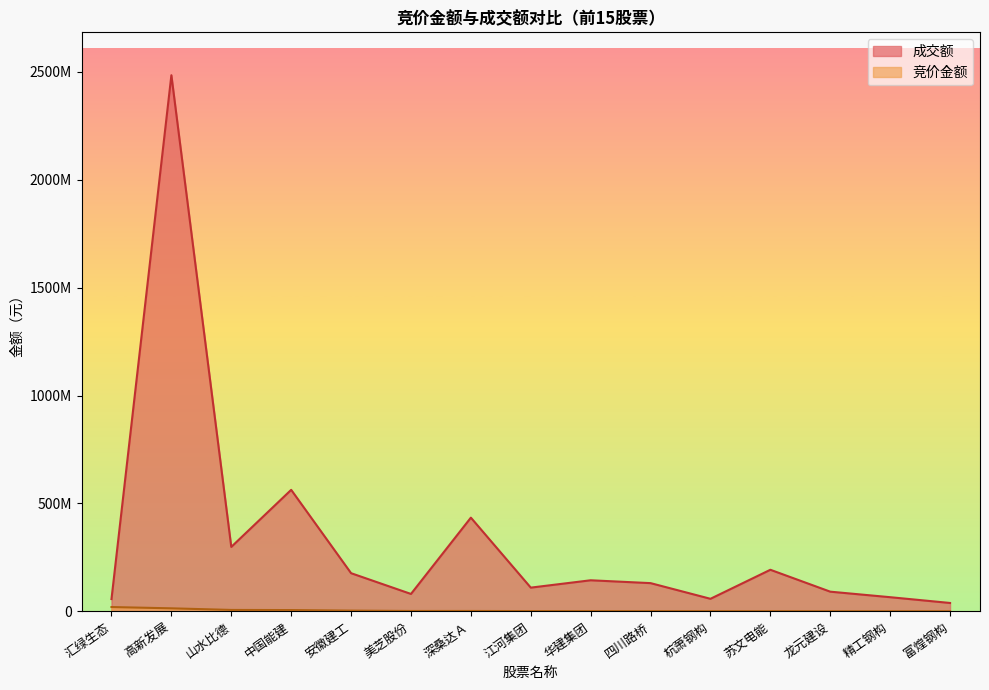

True or false: 成交额 and 竞价金额 cross at least once.

False